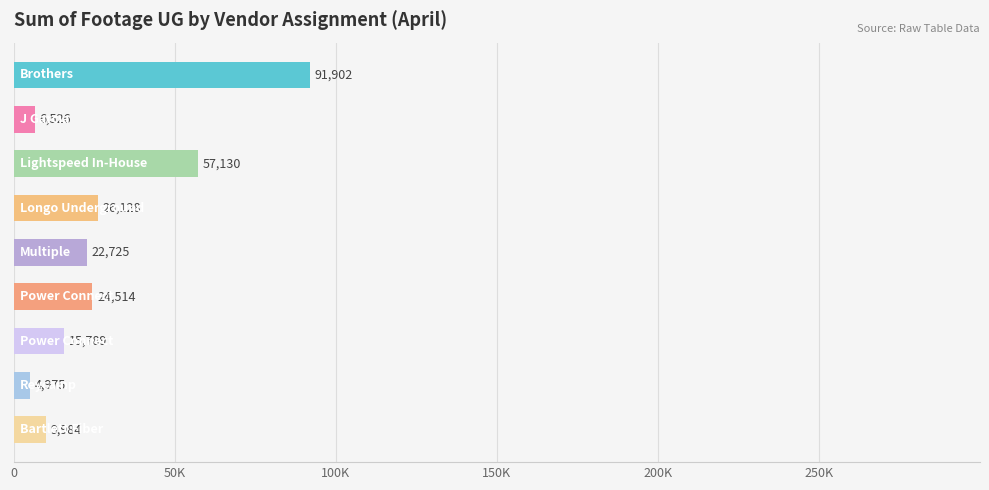

Are the bars horizontal?

Yes